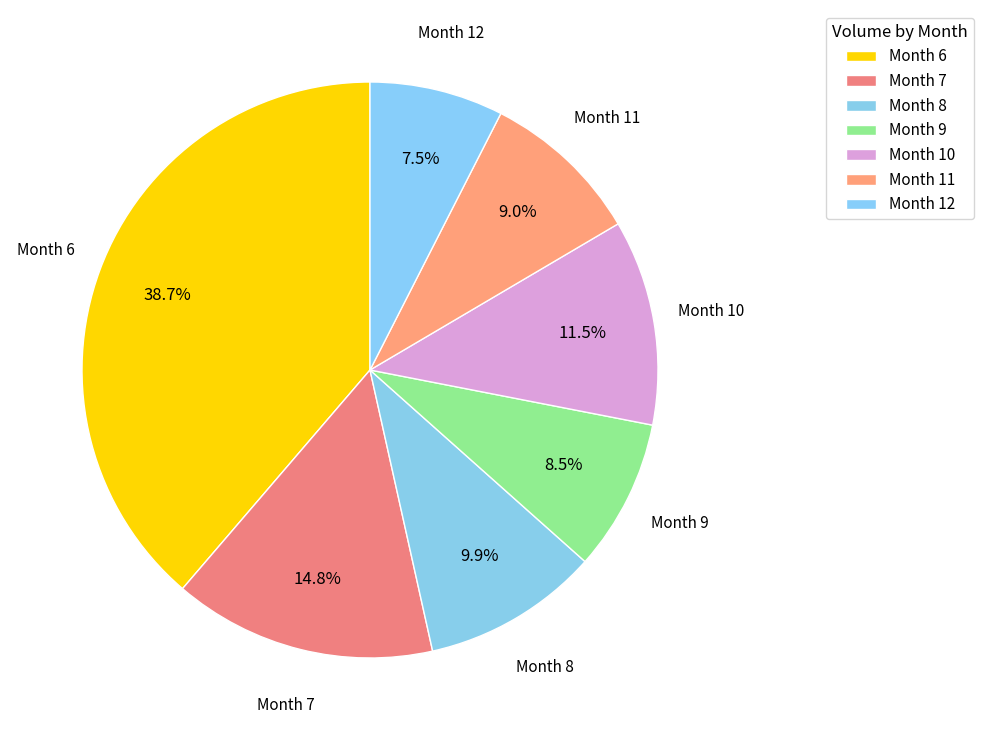

What is the smallest slice in the pie chart?

Month 12